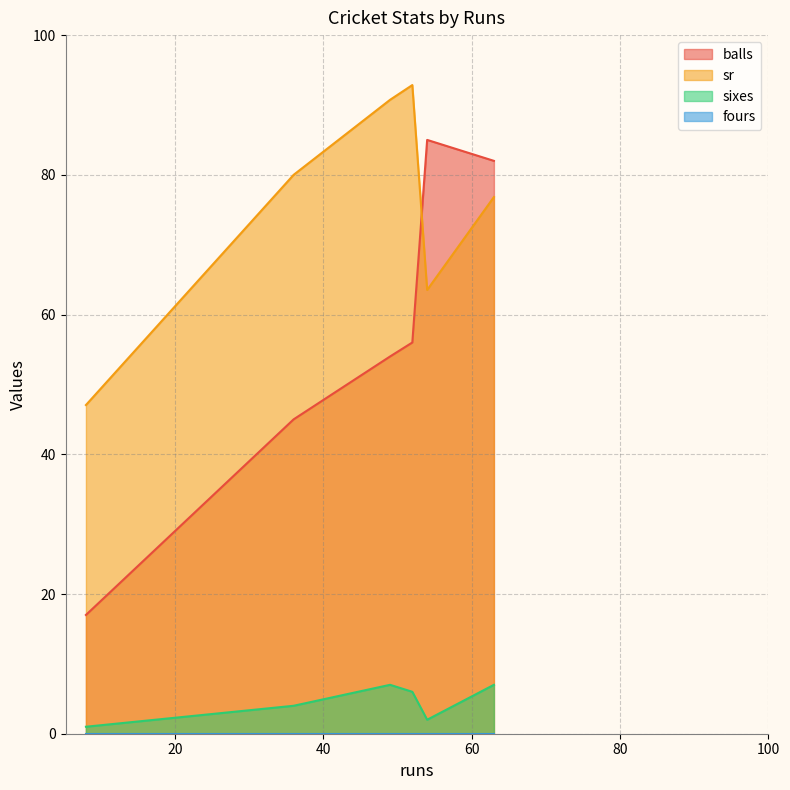

True or false: balls and fours intersect in this chart.

False